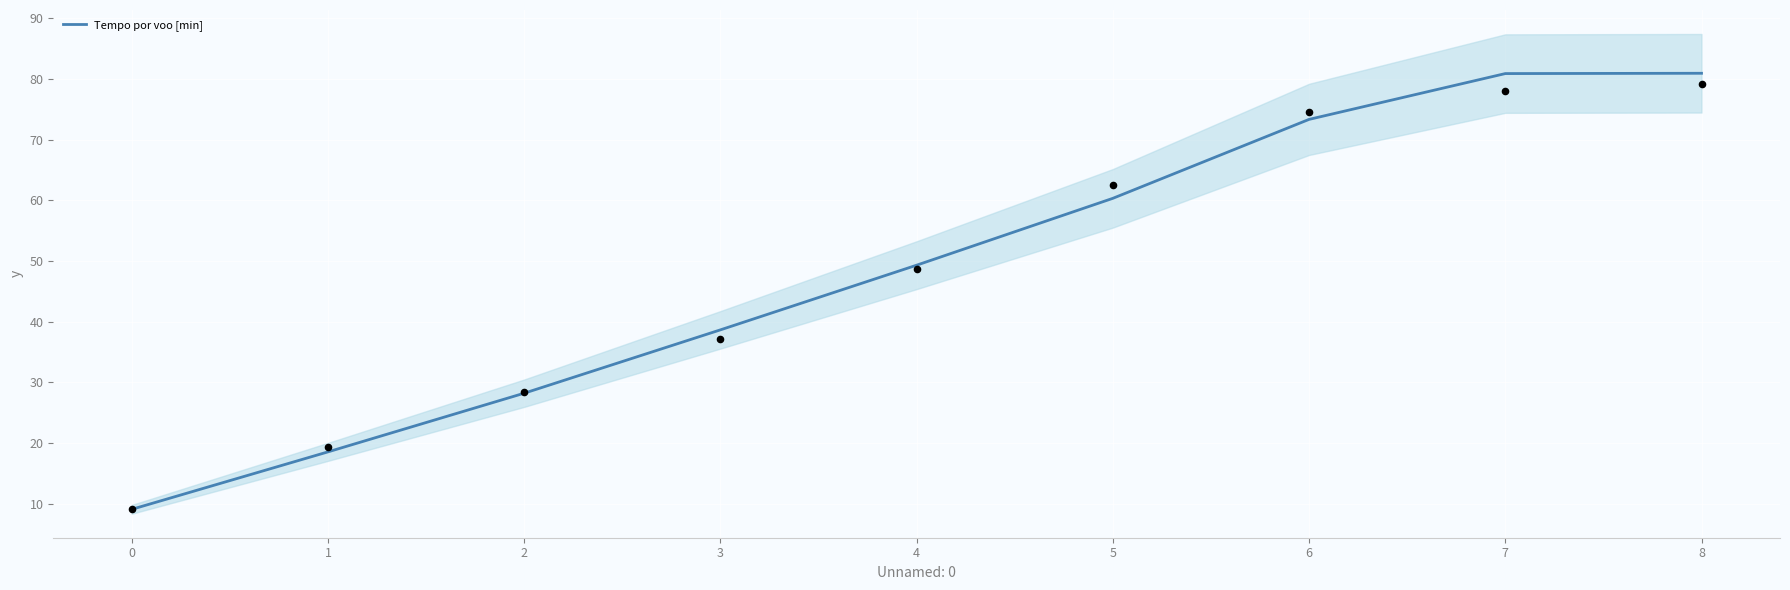

Between 6 and 7, which is larger?

7